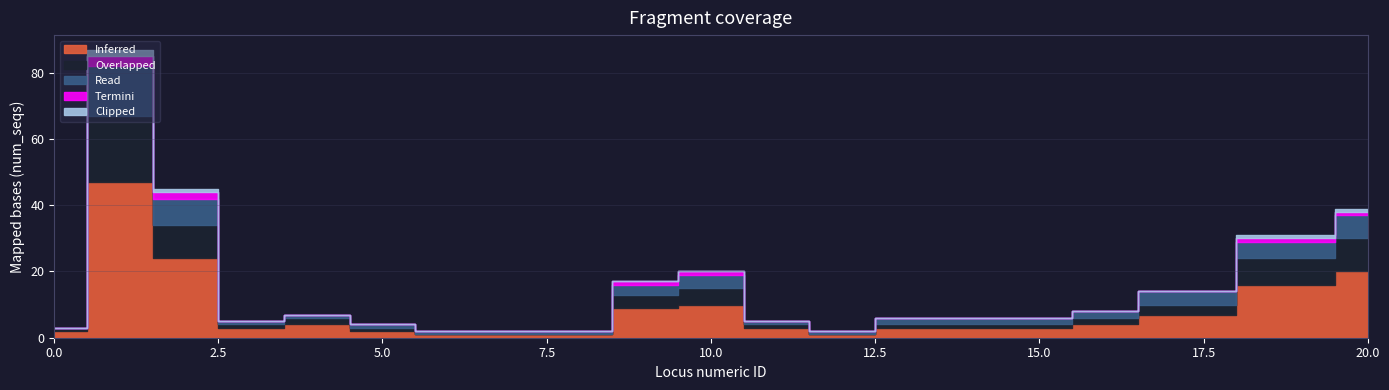

Which series has the widest spread of values?

Inferred